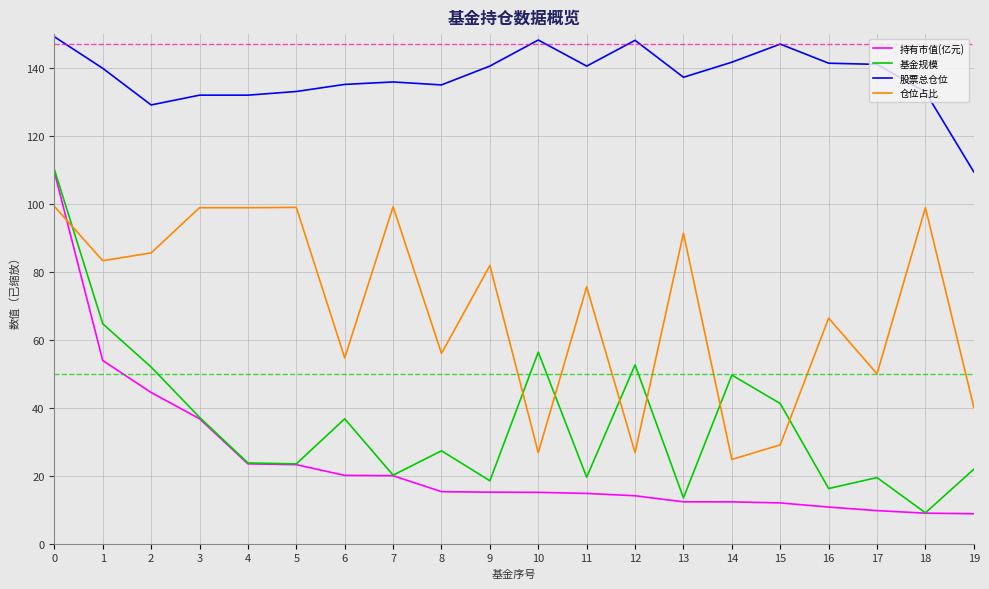

Between 3 and 17, which series saw the biggest shift?

仓位占比